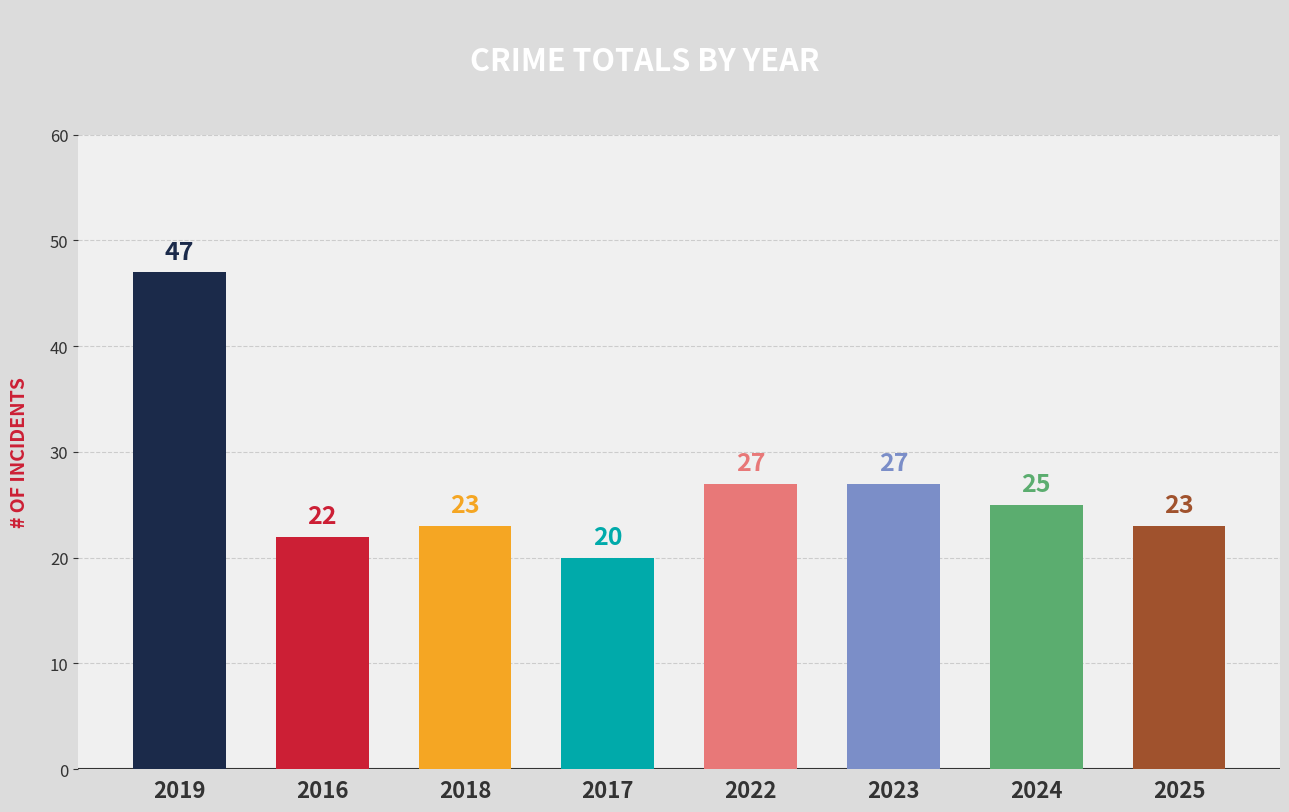

How many groups of bars are there?

8